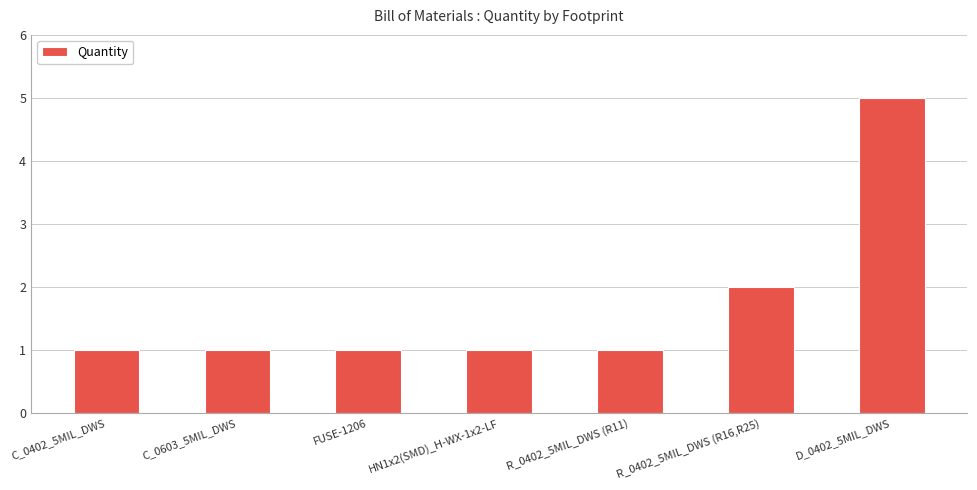

Is it true that the value at C_0402_5MIL_DWS is 1?

True